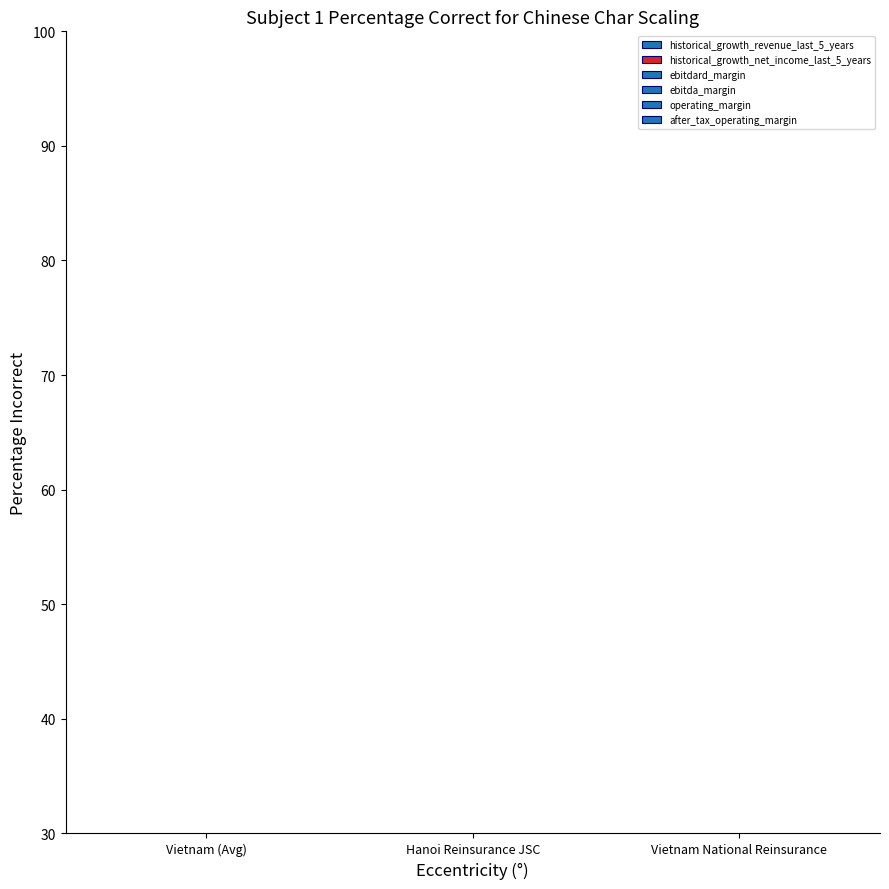

Count the number of data series in this chart.

6